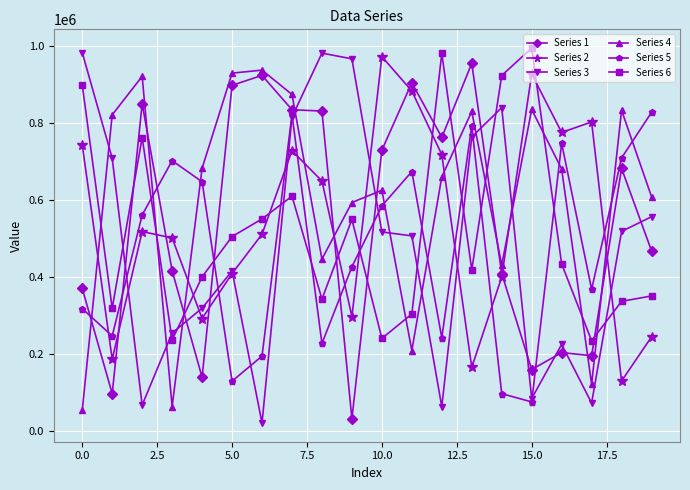

True or false: Series 6 has more than 2 interior local peaks.

True